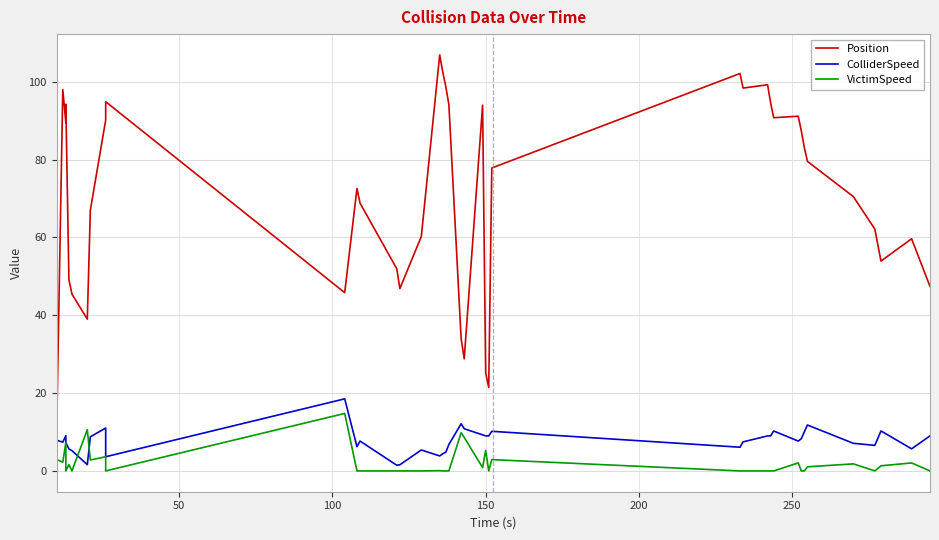

How many intersections are there between ColliderSpeed and VictimSpeed?

2